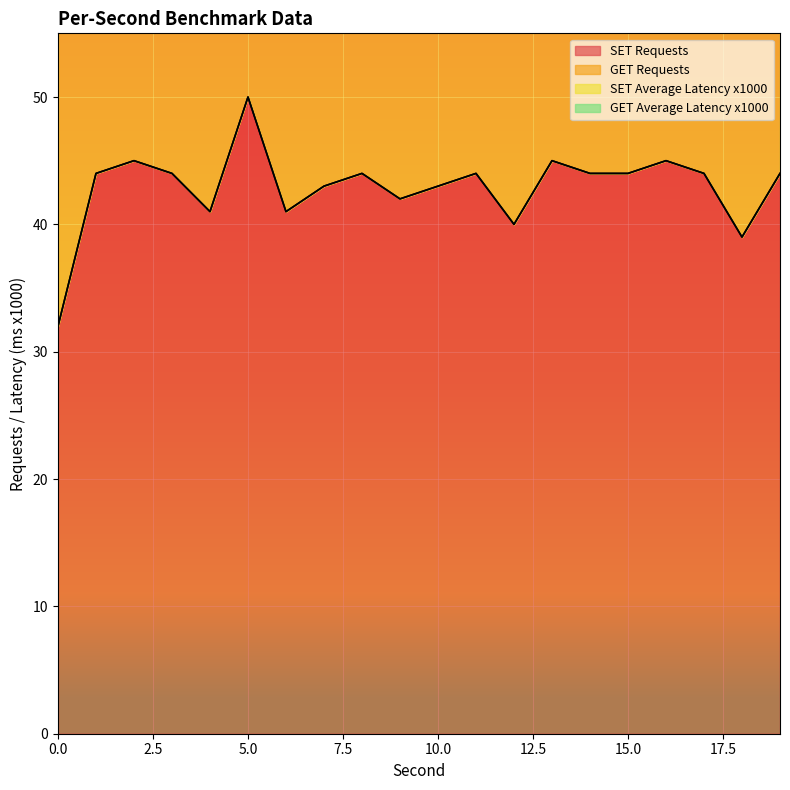

What value does the SET Requests series have at 7?

43.0